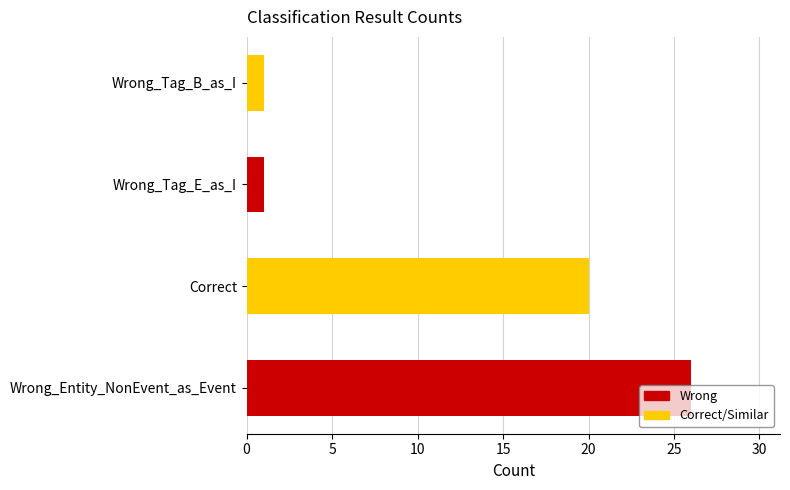

How many distinct data groups are displayed?

1